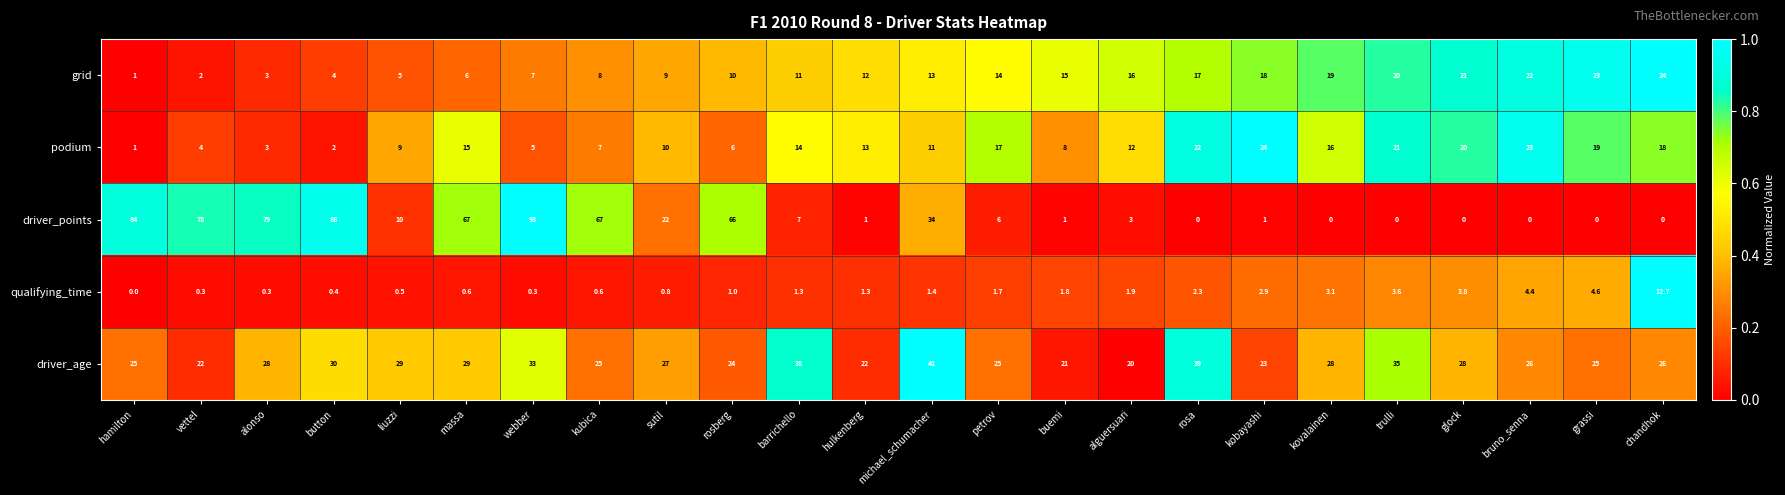

What is the difference between the qualifying_time values at glock and rosberg?

2.8